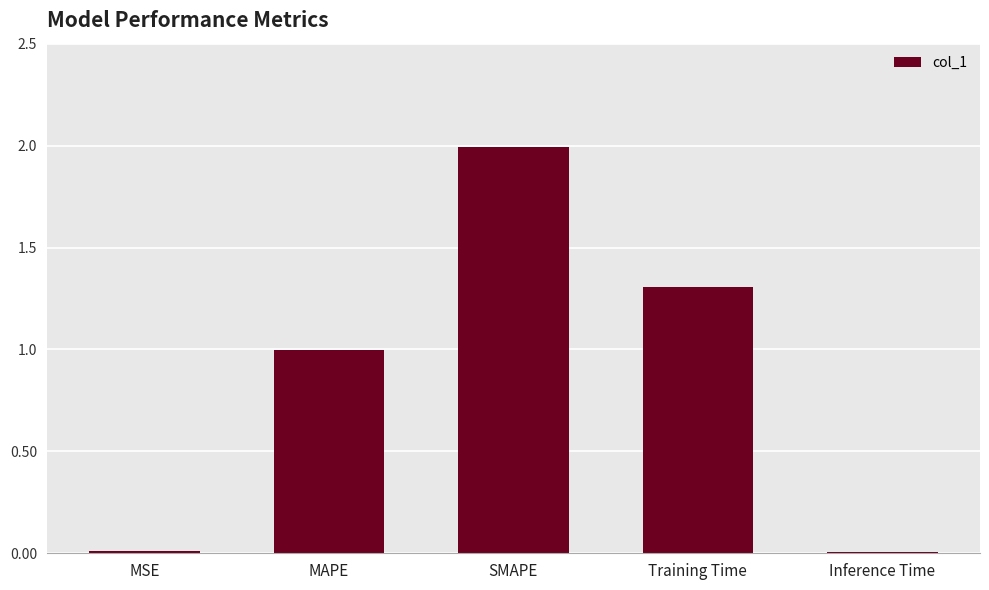

What is the change in value from SMAPE to Training Time?

-0.7